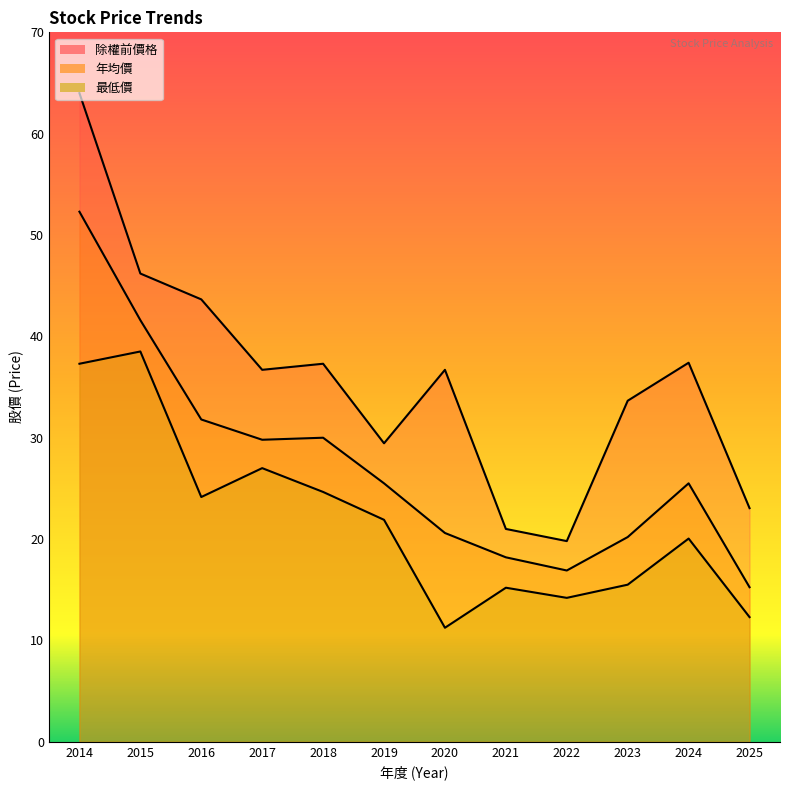

Is it true that 最低價 equals 27.0 at 2017?

True